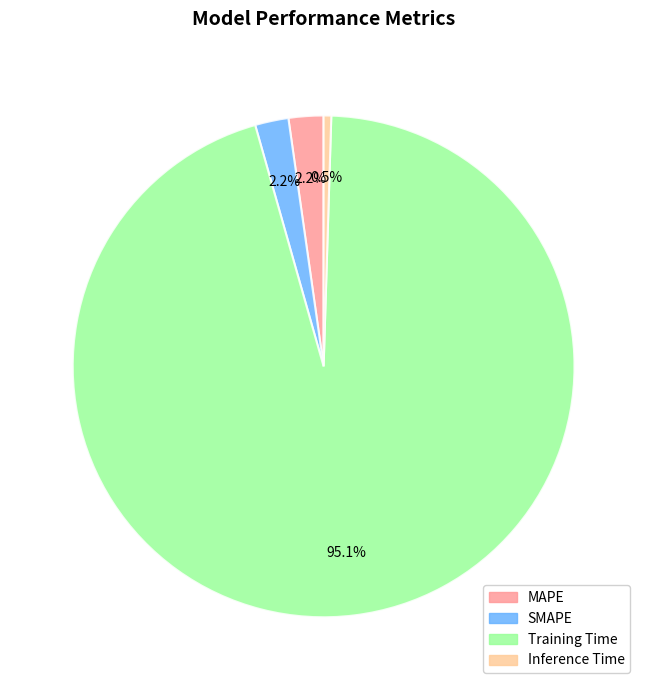

To the nearest percent, what percentage of the pie is Training Time?

95%